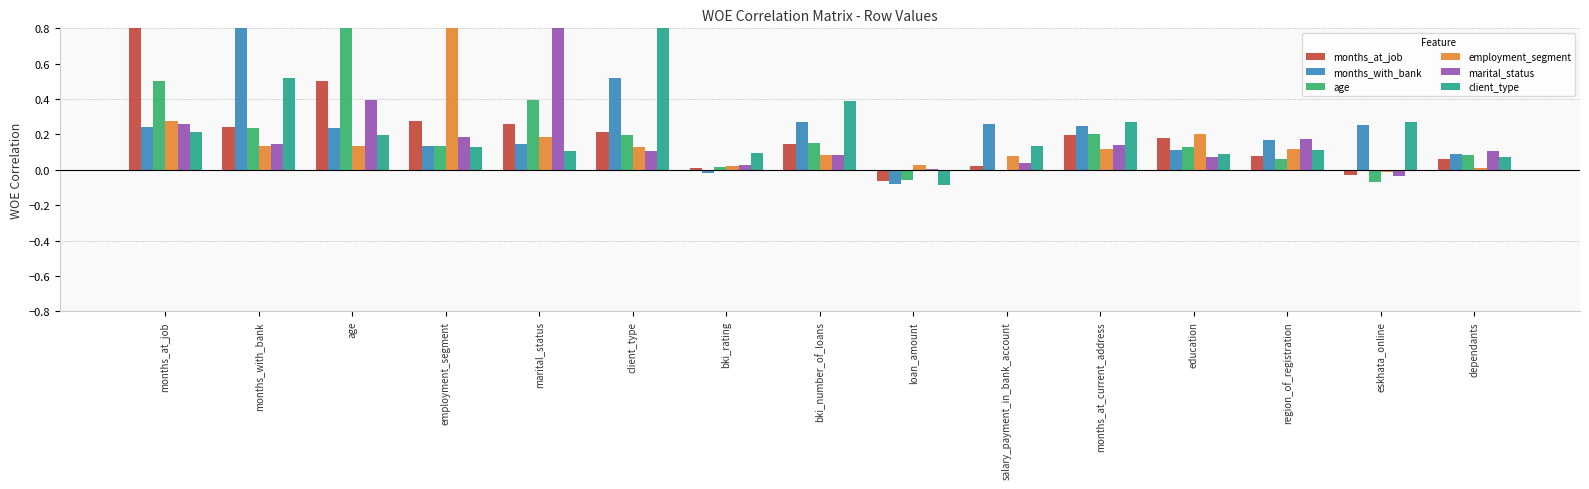

How many groups of bars are there?

15